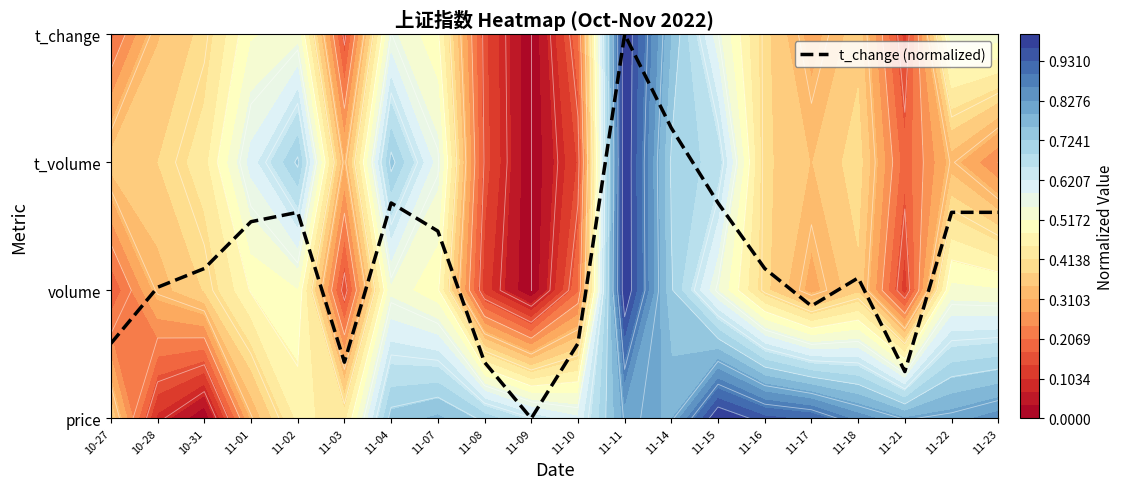

Reading left to right, extract all data points from this chart.

0.6	1.0	1.2	1.5	1.6	0.4	1.7	1.5	0.4	0.0	0.6	3.0	2.3	1.7	1.2	0.9	1.1	0.4	1.6	1.6